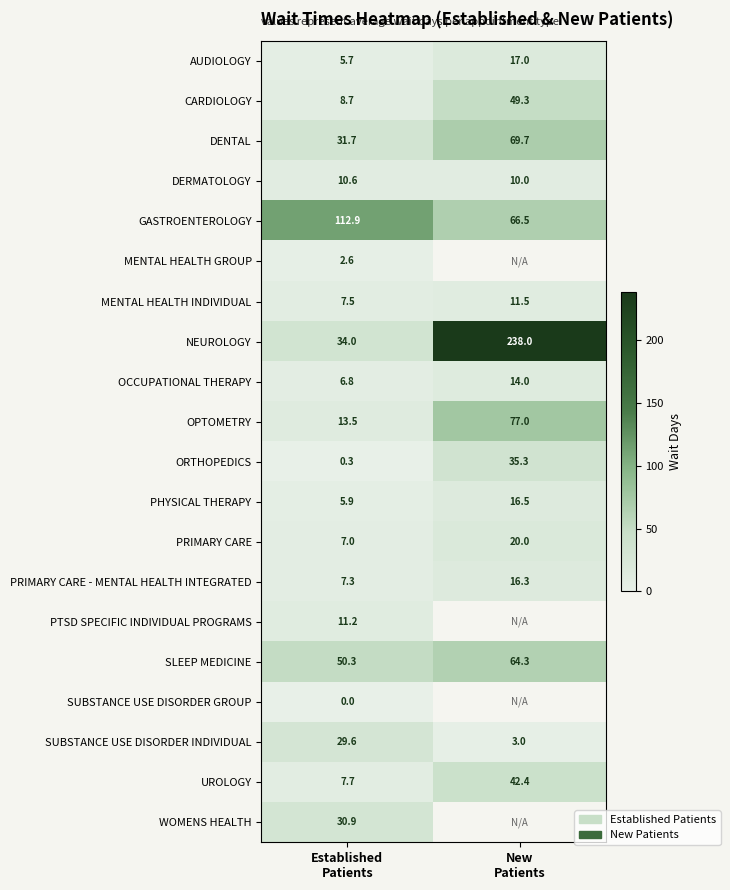

How many categories are shown in the chart?

2